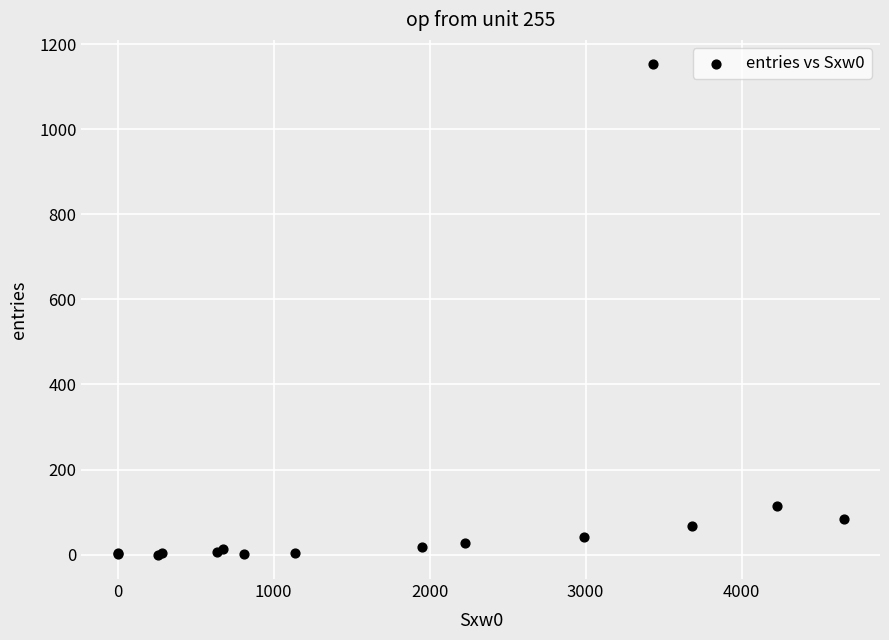

What Y value in the scatter plot is closest to 576?

113